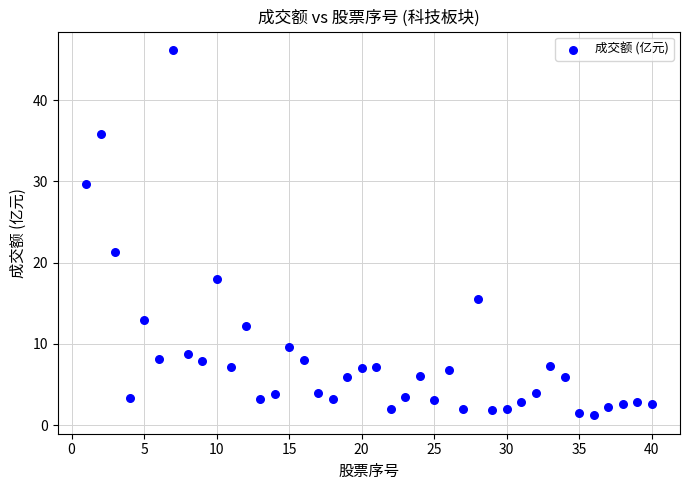

What is the range of X values (max minus min)?

39.0